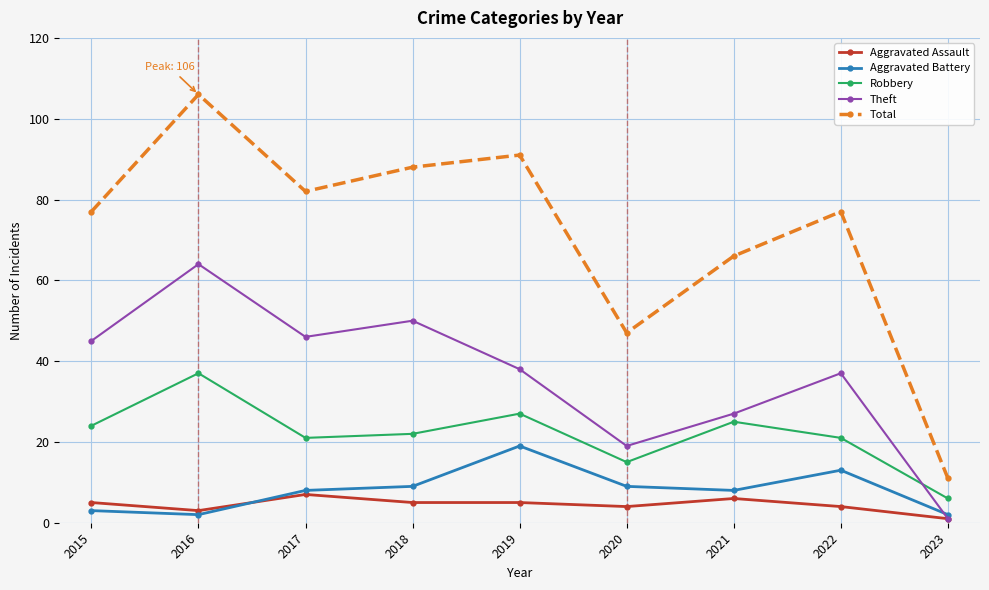

What is the average value of the Theft series?

36